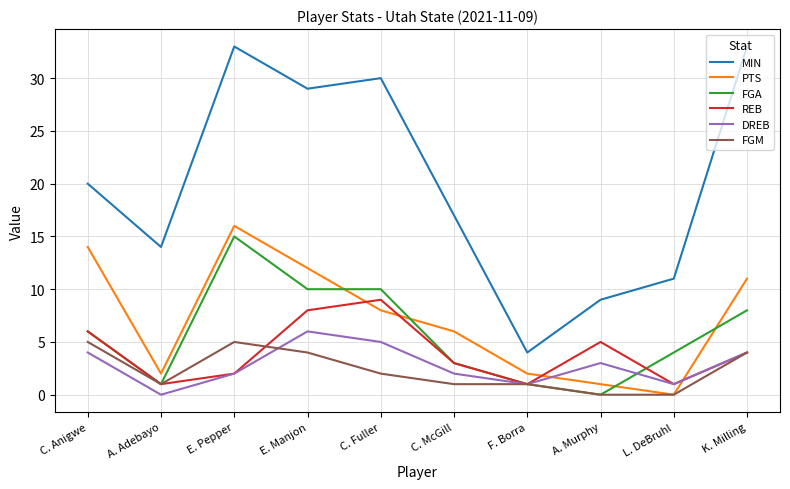

What position from the left is A. Adebayo?

2